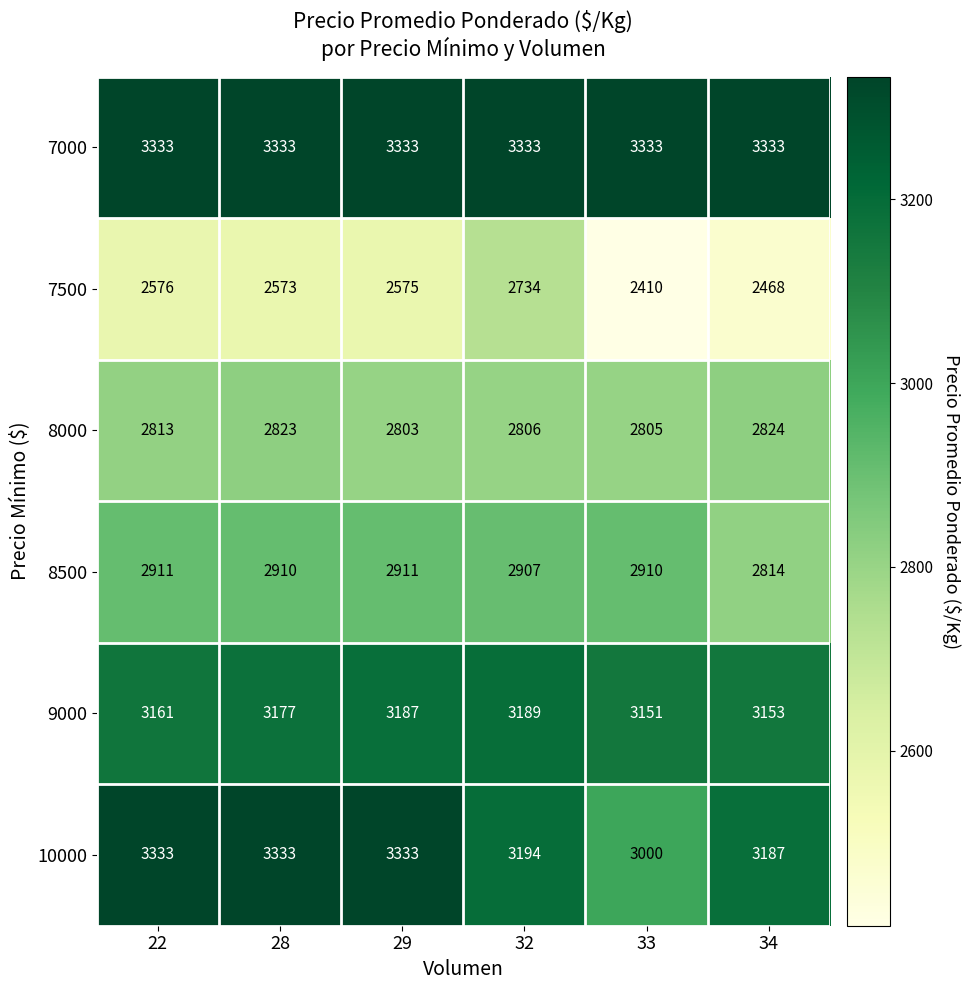

What is the difference between the maximum and second lowest values in the 8500 series?

4